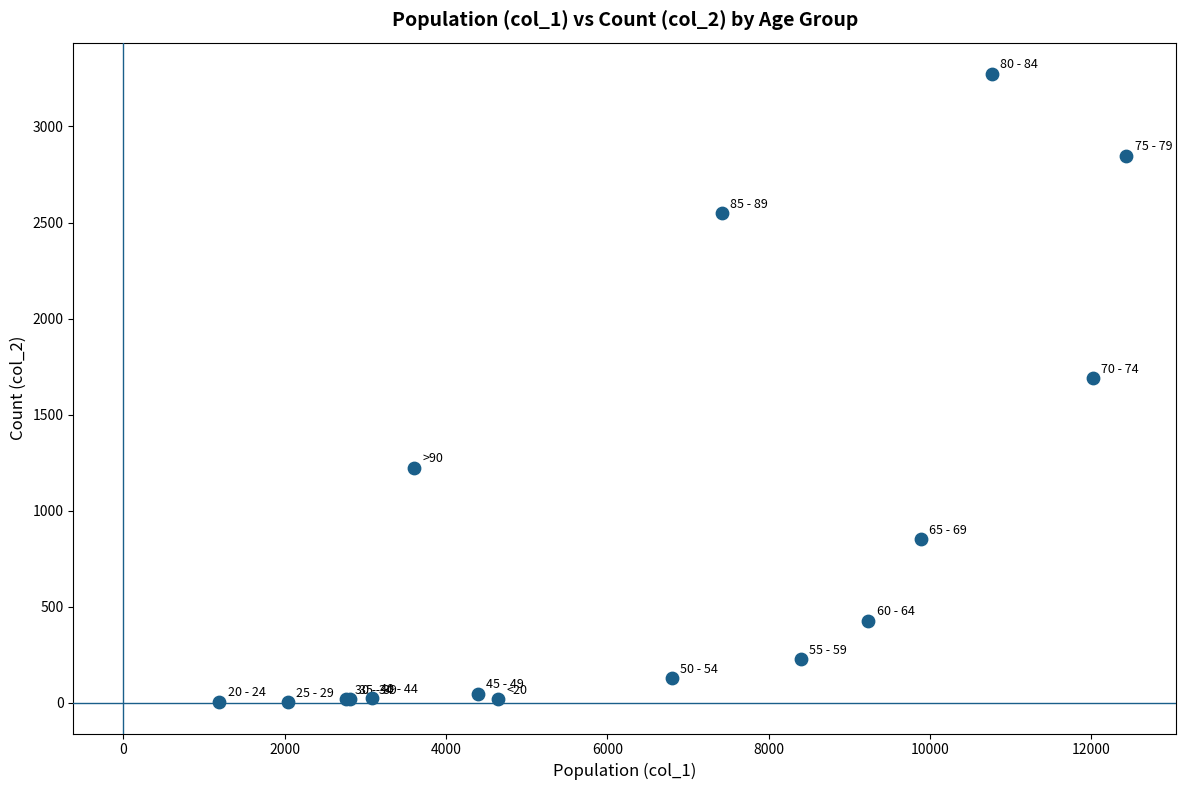

What Y value in the scatter plot is closest to 1638?

1690